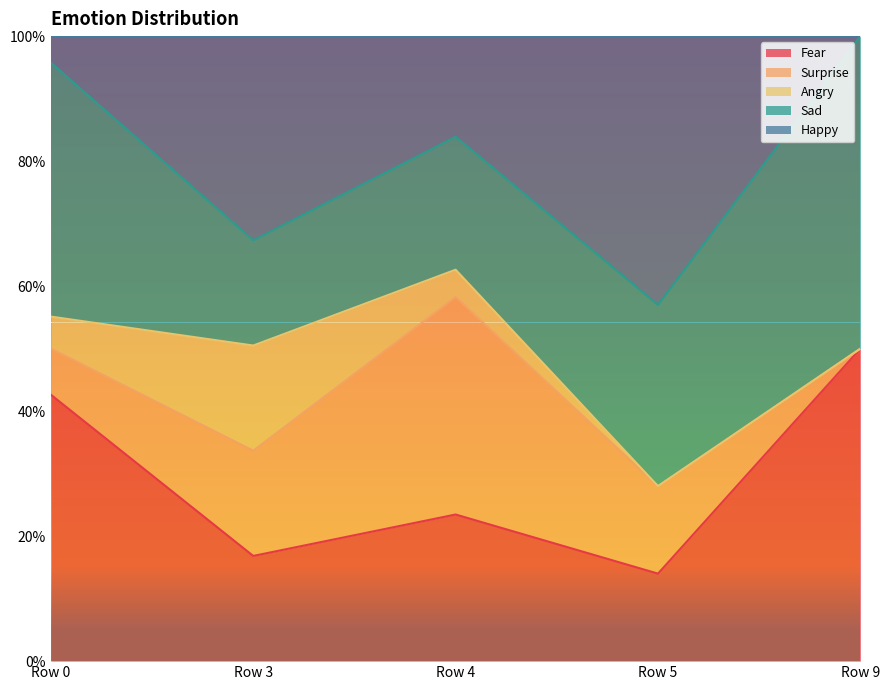

At which label does Fear reach its peak?

Row 9